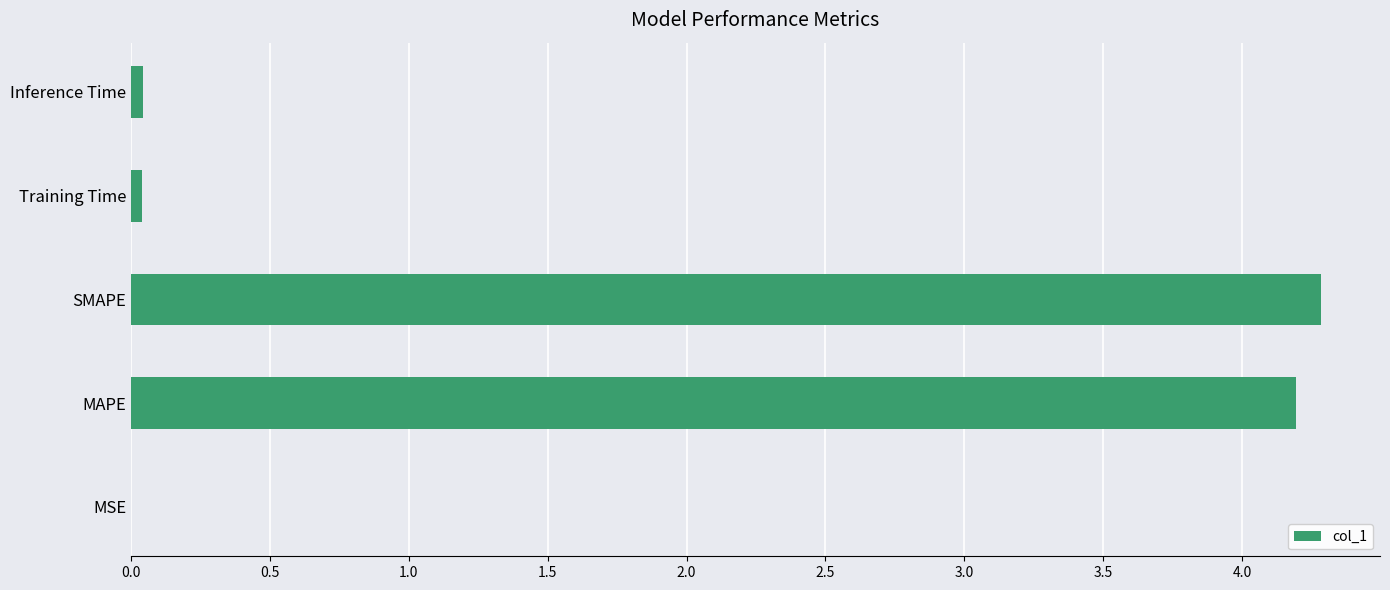

Read the value at SMAPE.

4.3